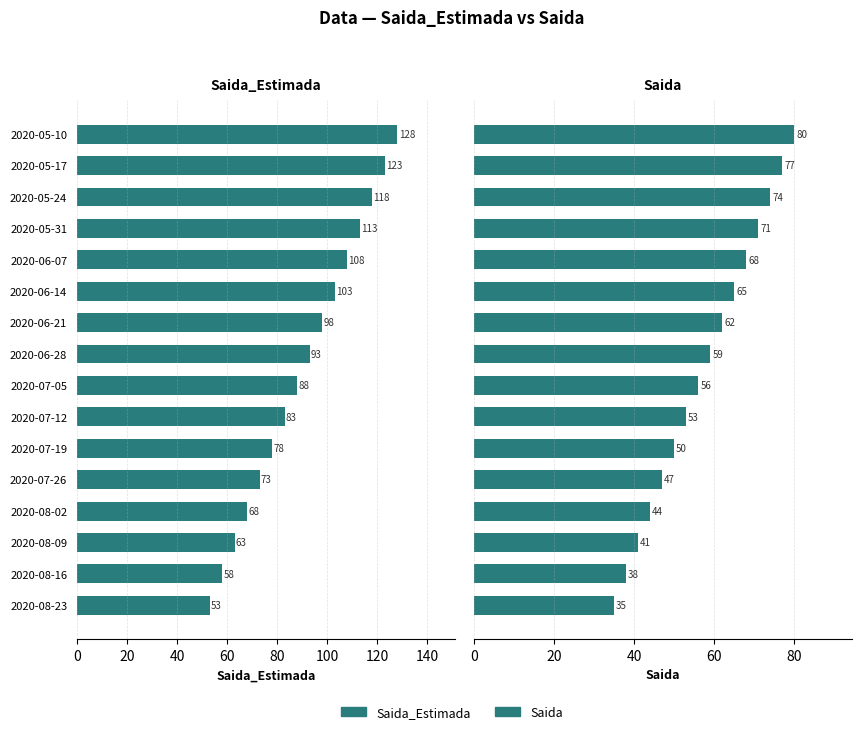

What position from the left is 2020-05-31?

4